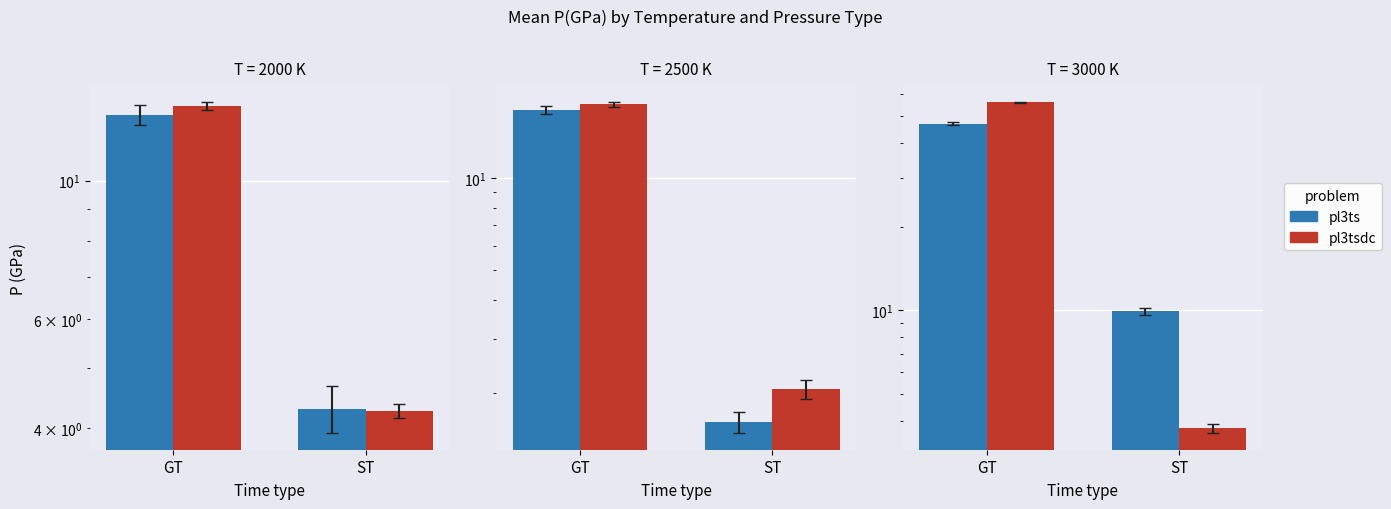

At how many categories does at least one series exceed 16?

1